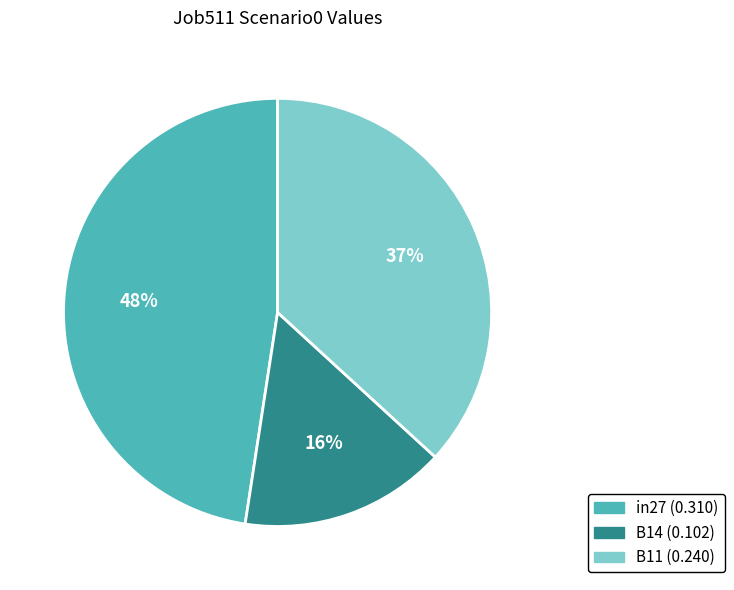

To the nearest percent, what is the difference between the B11 and in27 slice percentages?

11%